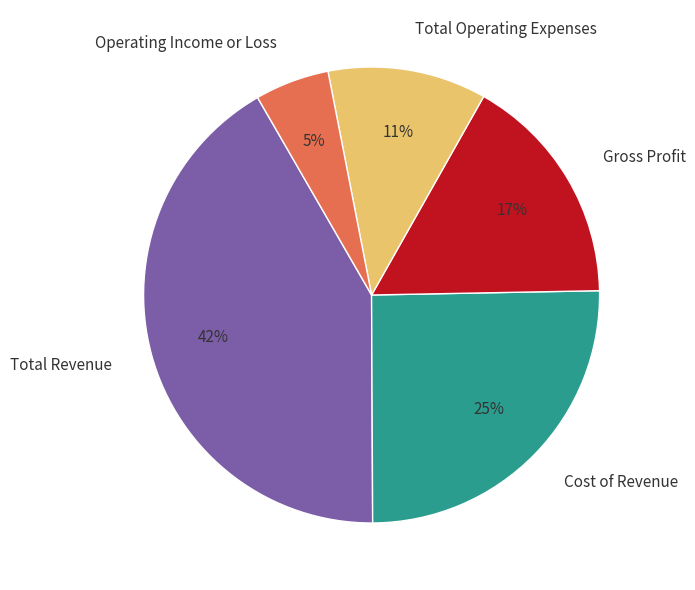

Count the number of slices in the pie.

5